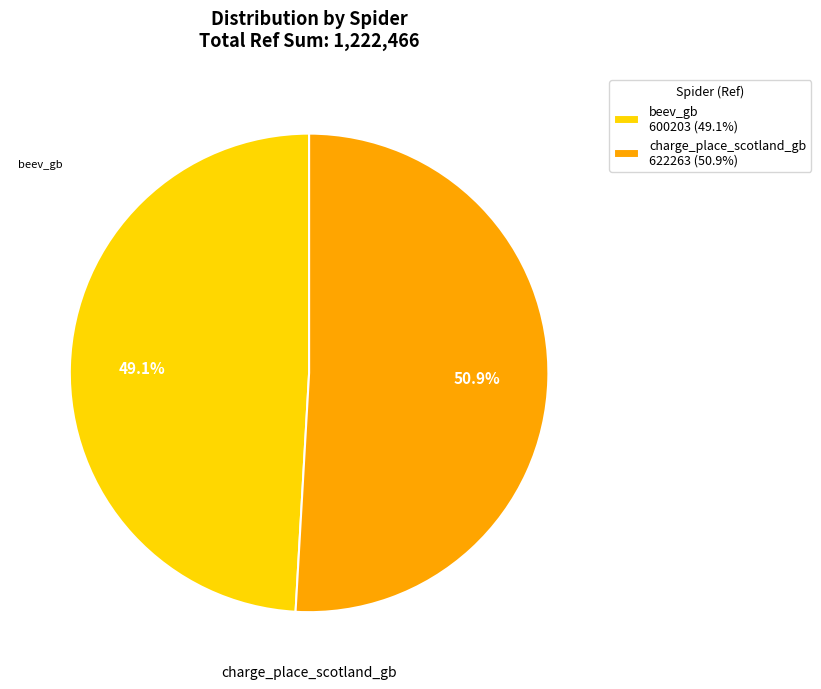

What percentage do beev_gb and charge_place_scotland_gb together represent?

100.0%